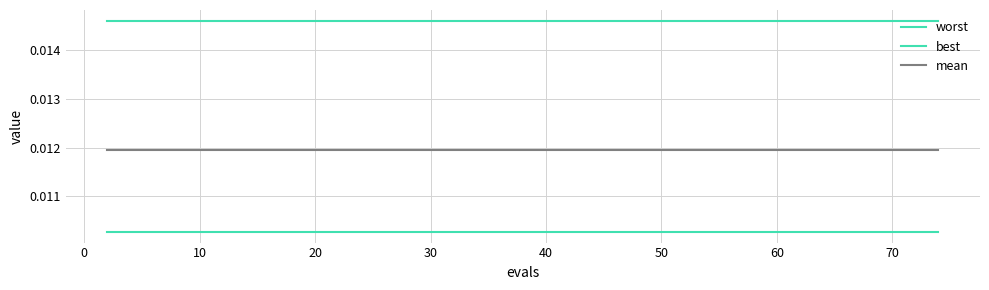

Which series has the largest total across all categories?

worst